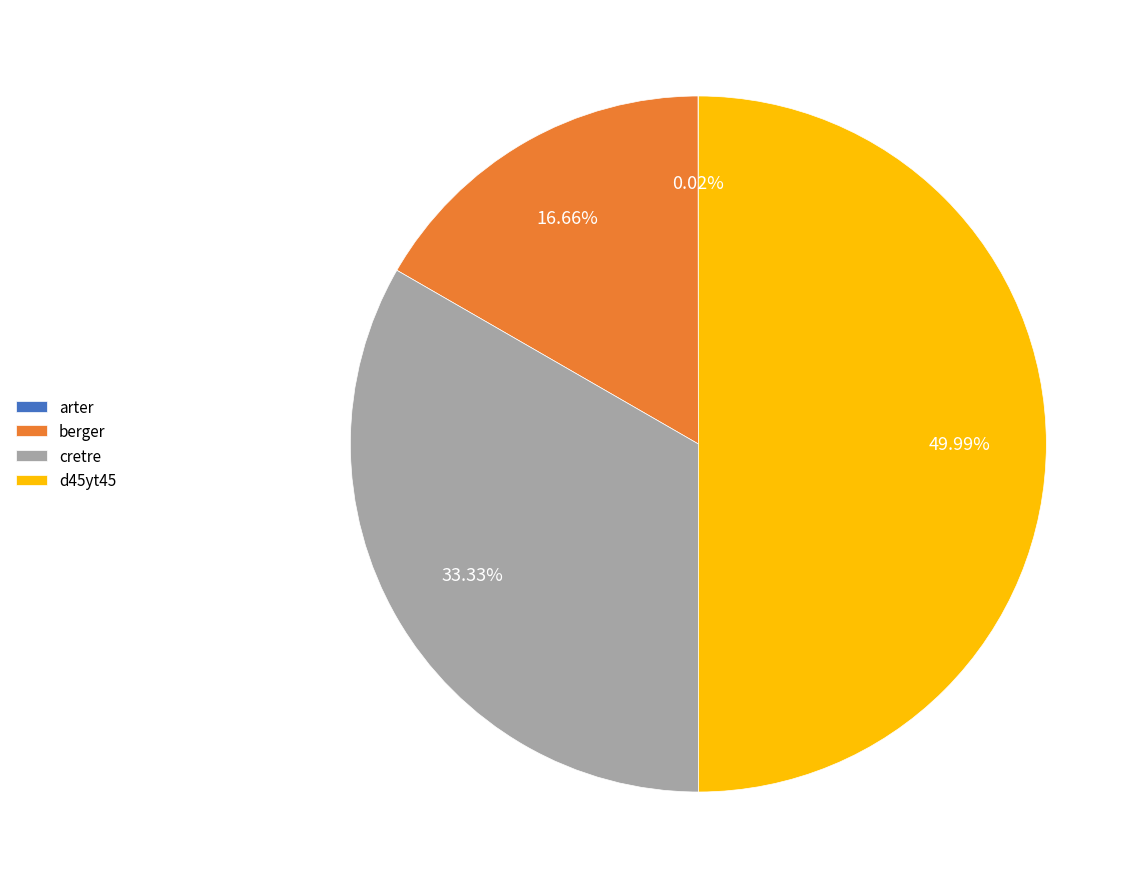

Do d45yt45 and cretre together represent more than half of the pie?

Yes